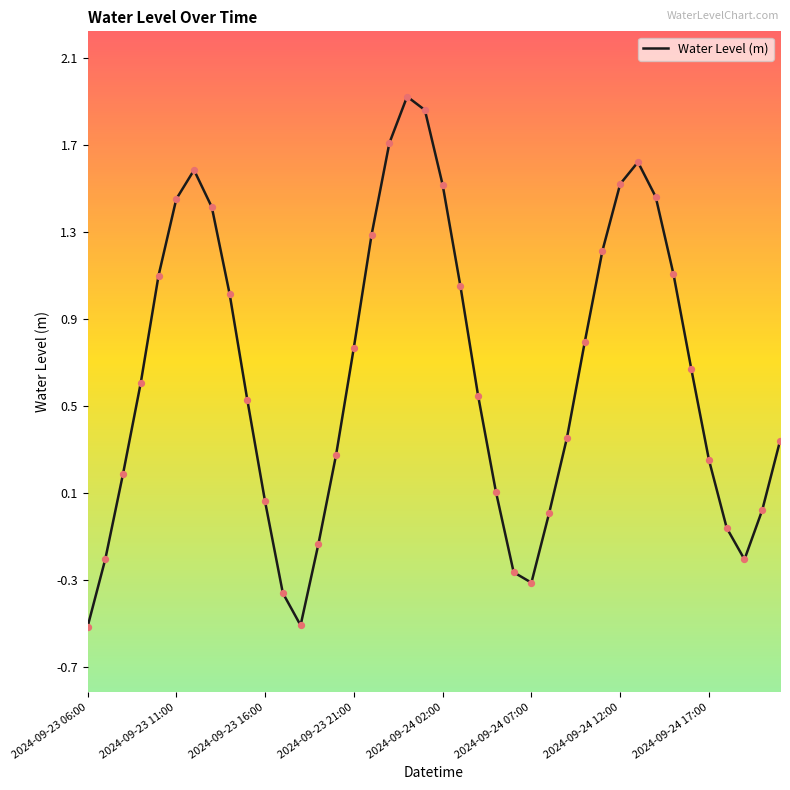

What is the smallest value displayed?

-0.5